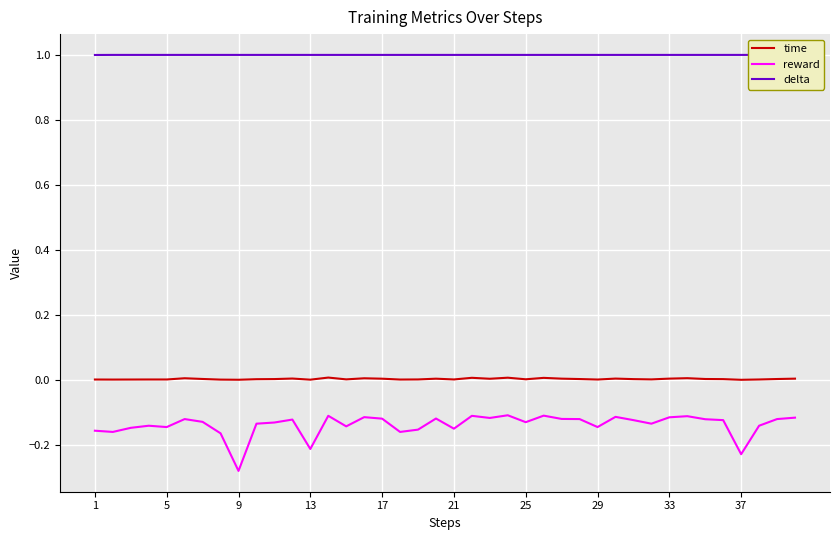

True or false: time and reward cross at least once.

False